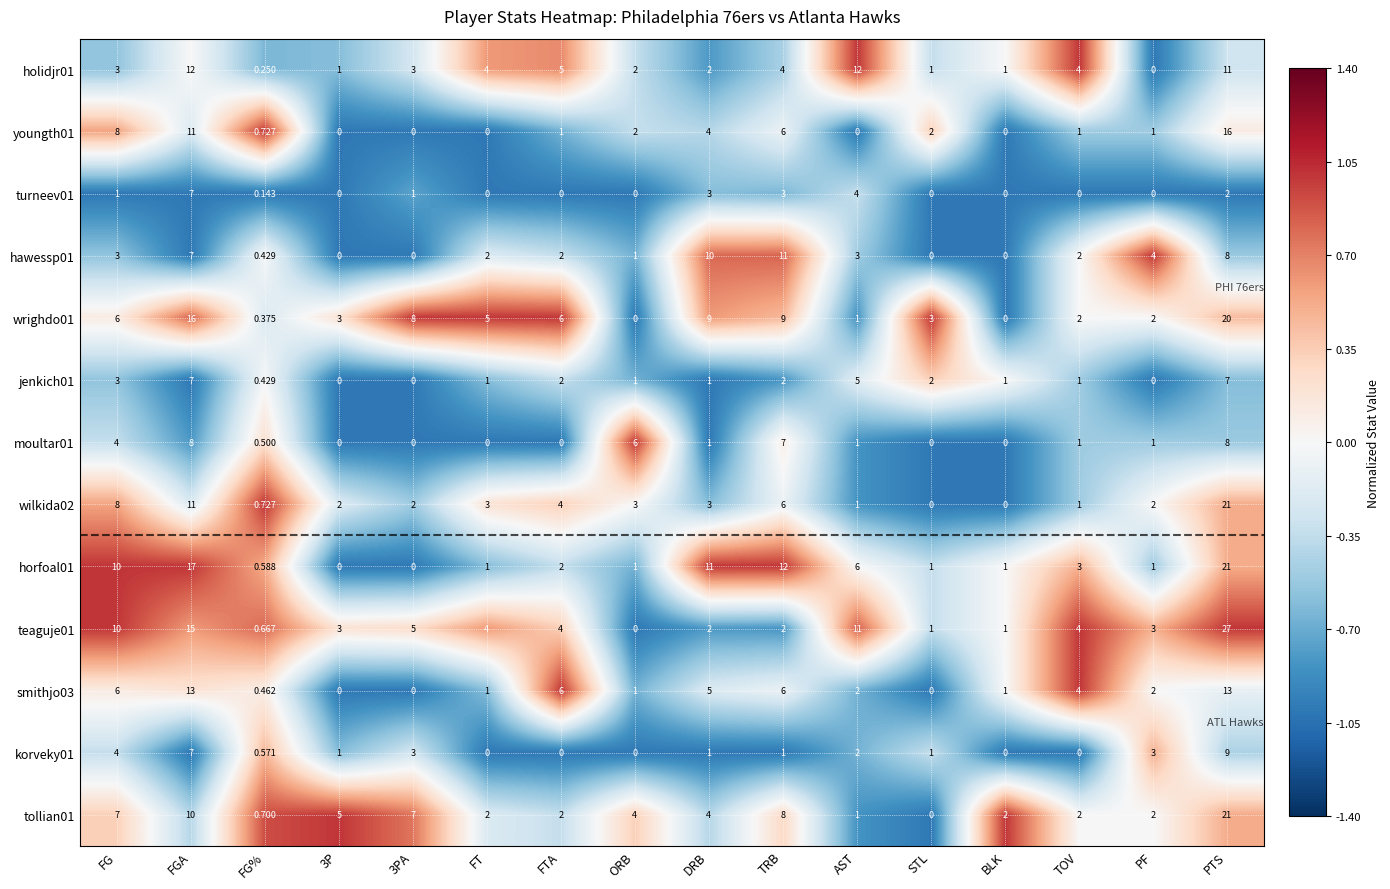

Which category has the highest value in the korveky01 series?

PTS